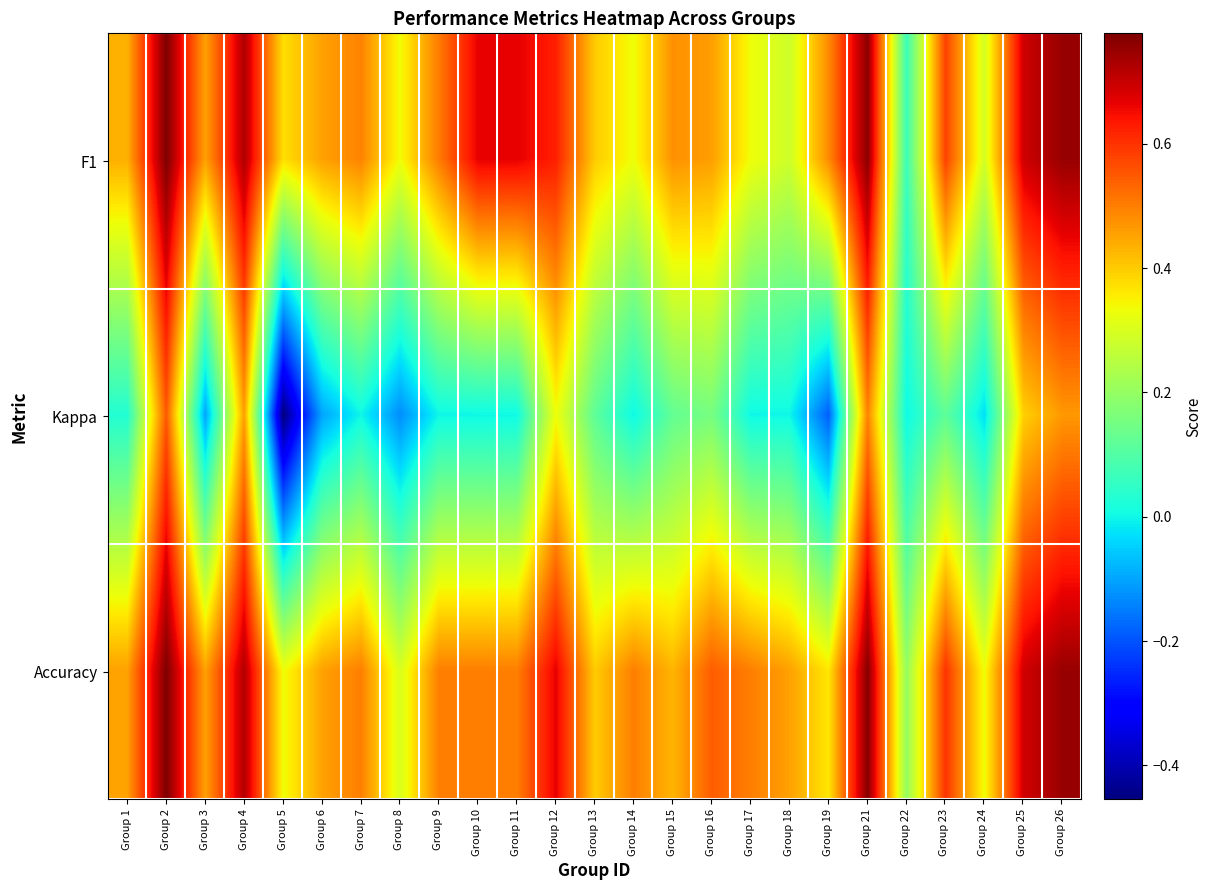

At how many categories does at least one series exceed 0?

25